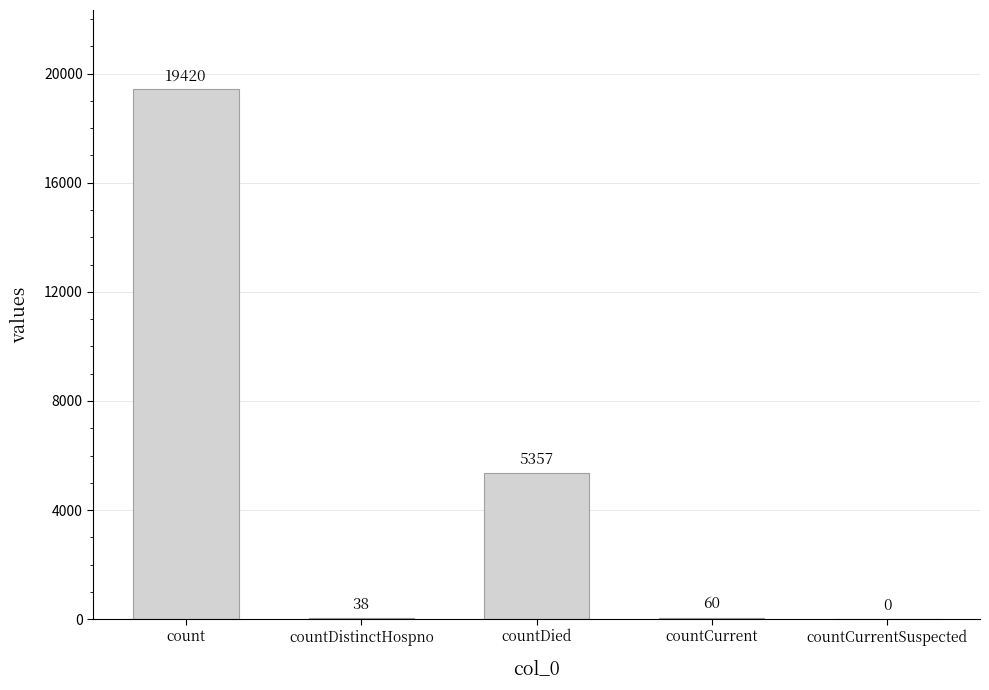

The chart shows a value of 6607 at count. True or false?

False